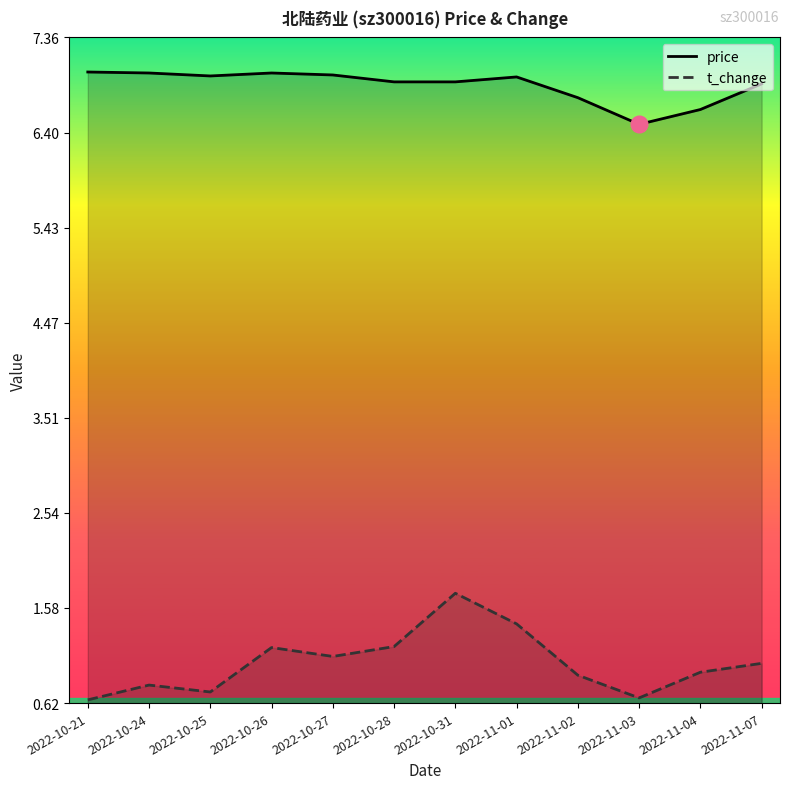

At which label does price reach its minimum?

2022-11-03